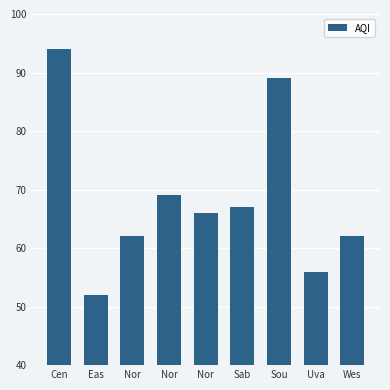

What is the difference between the values at Eas and Nor?

10